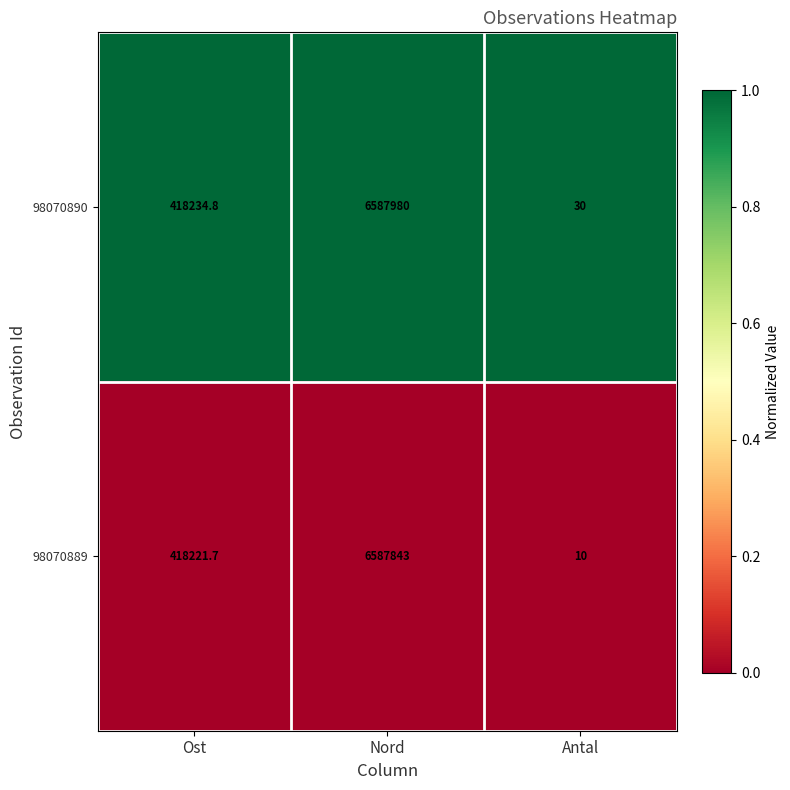

Reading left to right, what are all the values shown in this chart?

98070890: 418234.8	6587980.0	30.0
98070889: 418221.7	6587843.0	10.0